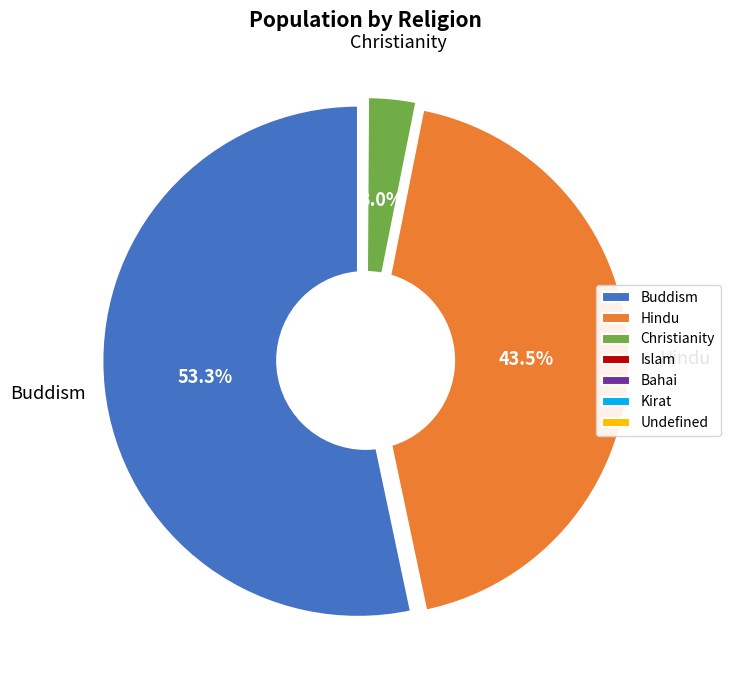

To the nearest percent, what is the combined percentage of Islam and Buddism?

53%